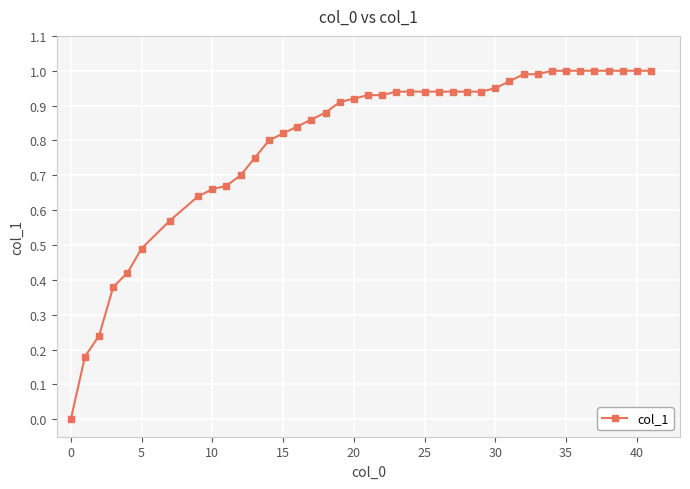

What is the sum of all values?

32.1